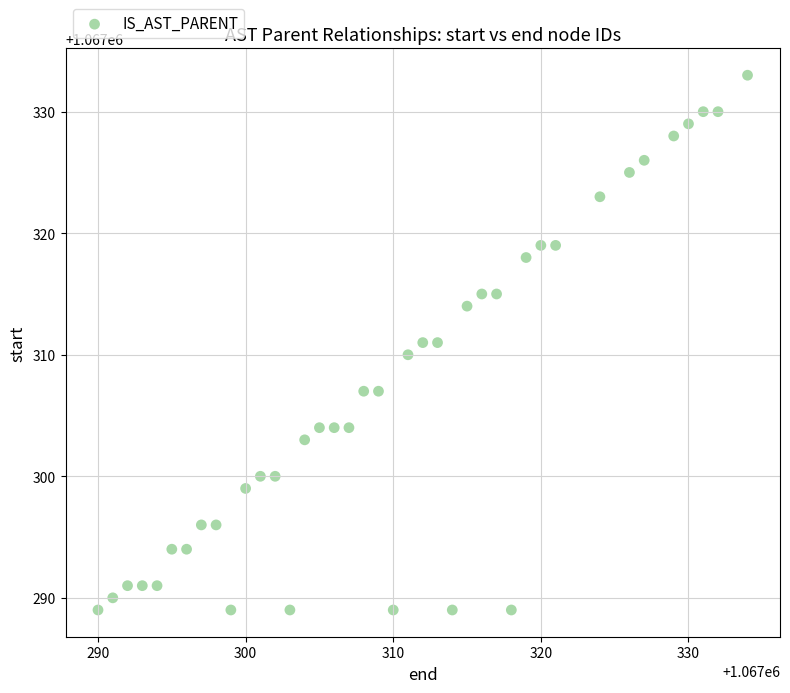

What is the range of X values (max minus min)?

44